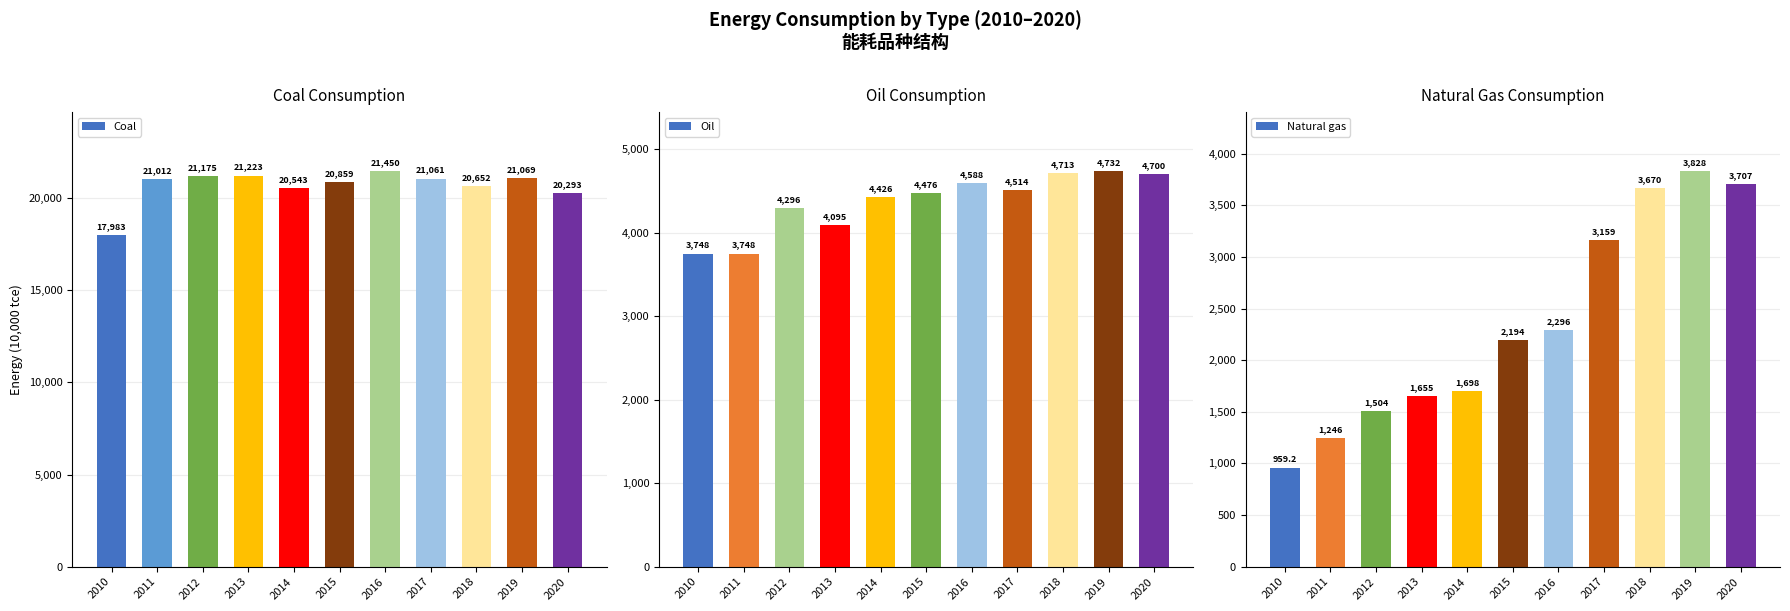

What is the difference between the highest and lowest values at 2019?

17241.0